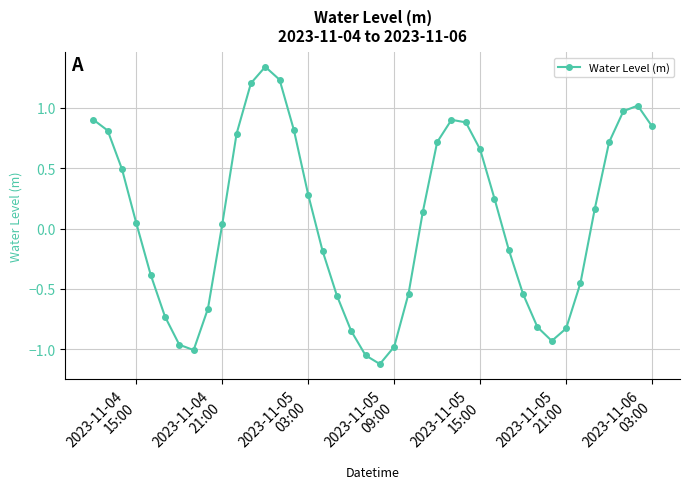

What is the difference between the second highest and minimum values?

2.4